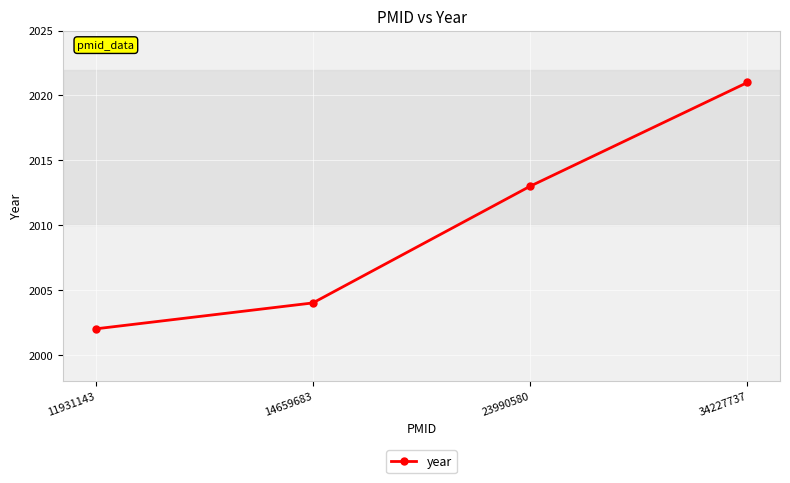

True or false: there are more than 2 points higher than both neighbors.

False